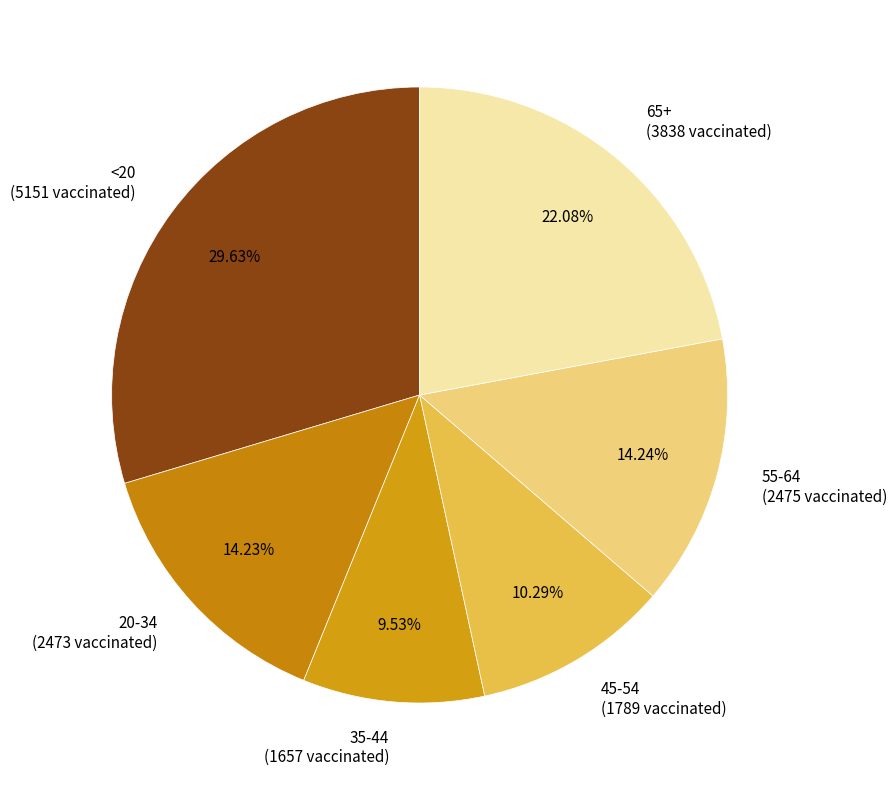

How many segments does this pie chart have?

6